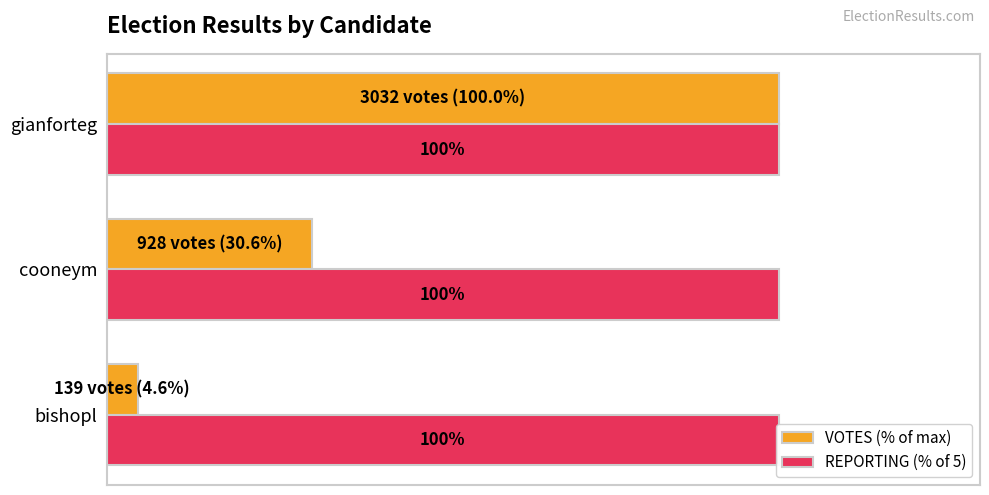

What is the greatest value displayed?

100.0